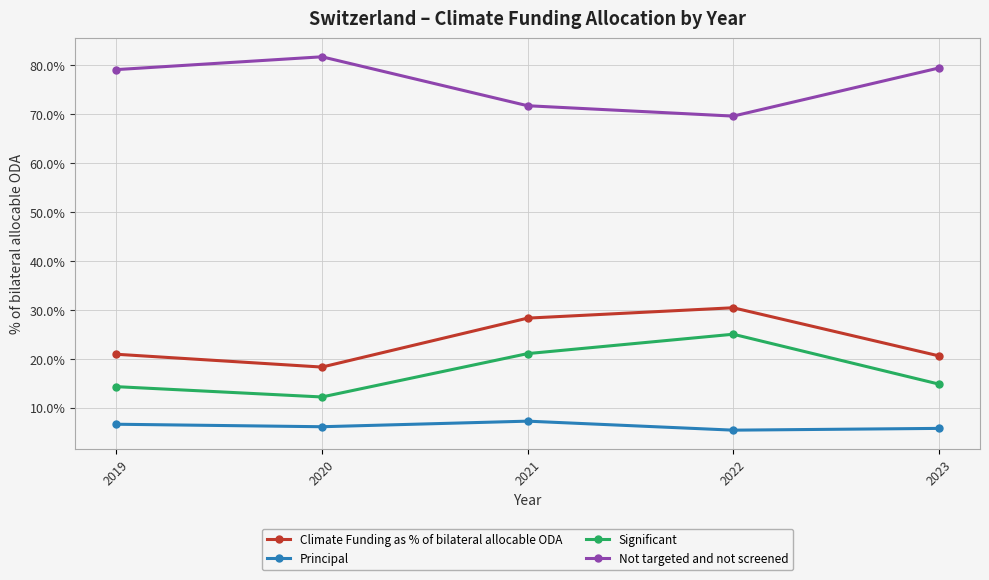

True or false: Significant and Not targeted and not screened cross at least once.

False